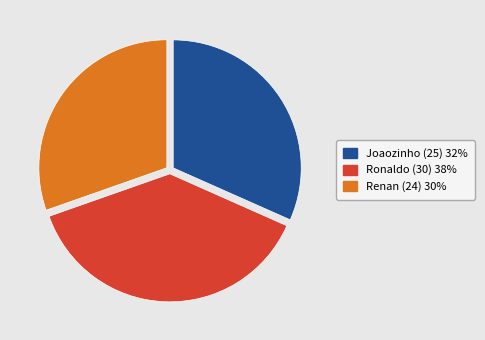

Which slice is the largest?

Ronaldo (30)